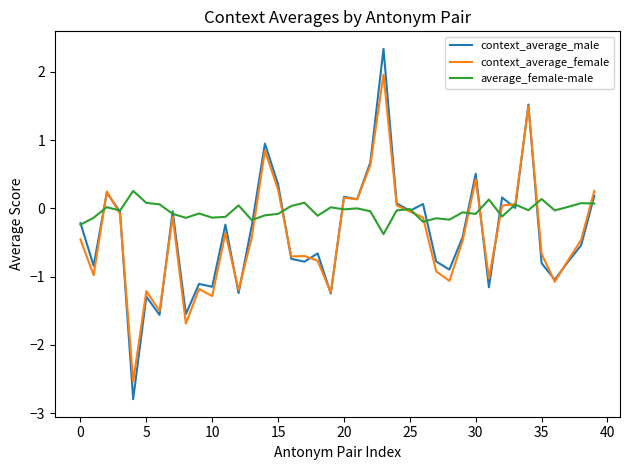

Rank the series by their maximum value, from highest to lowest.

context_average_male, context_average_female, average_female-male